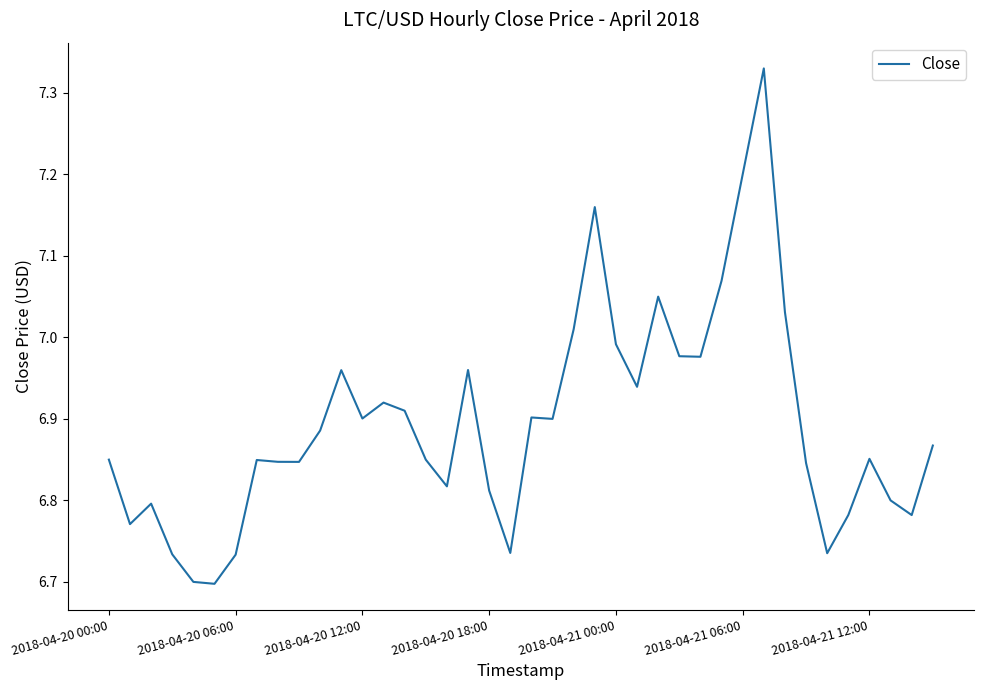

What is the difference between the maximum and minimum values?

0.6